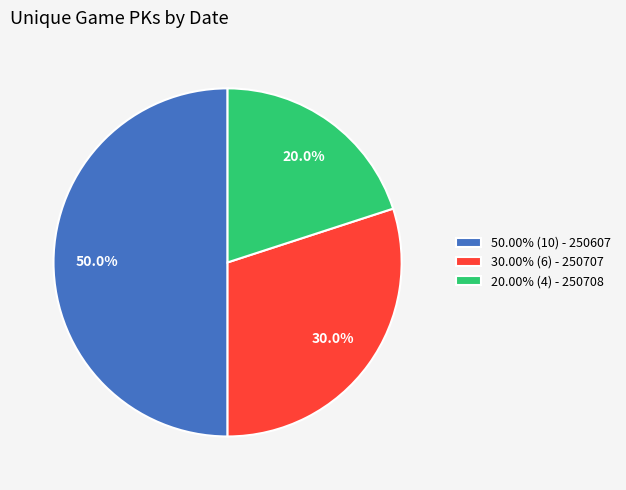

What portion of the pie excludes 30.00% (6) - 250707?

70.0%